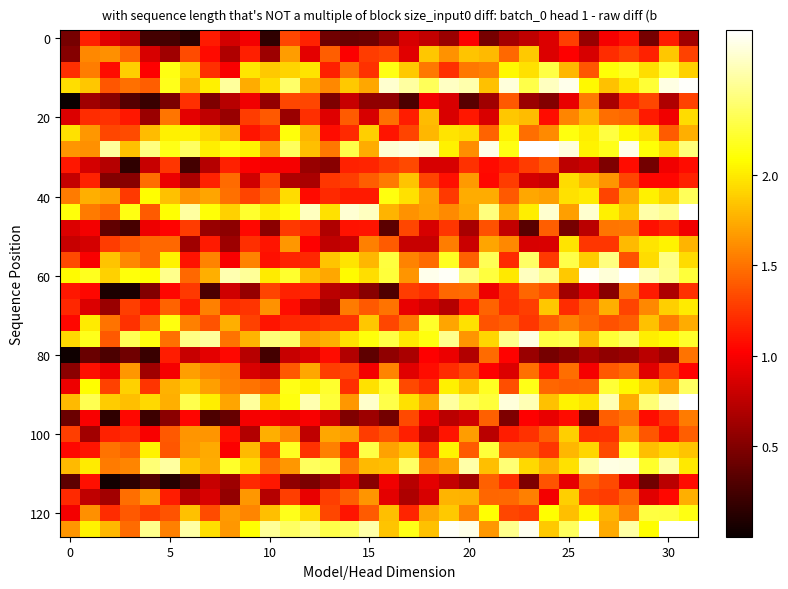

At which category is the sum across all series the highest?

31